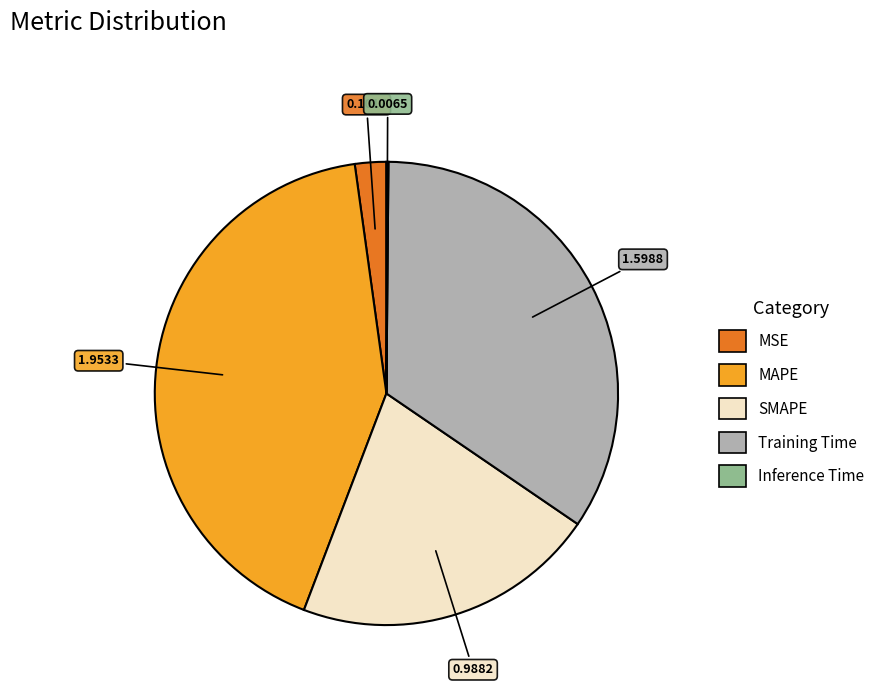

The SMAPE slice represents 12% of the pie. True or false?

False